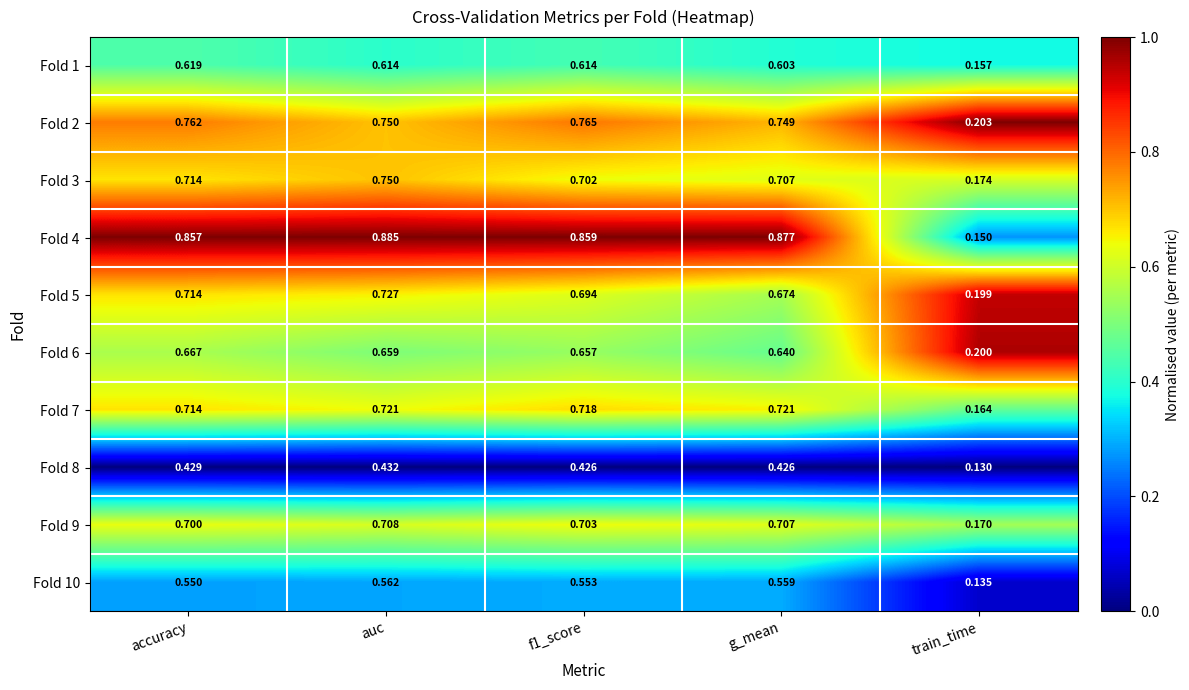

At which label does Fold 3 reach its peak?

auc